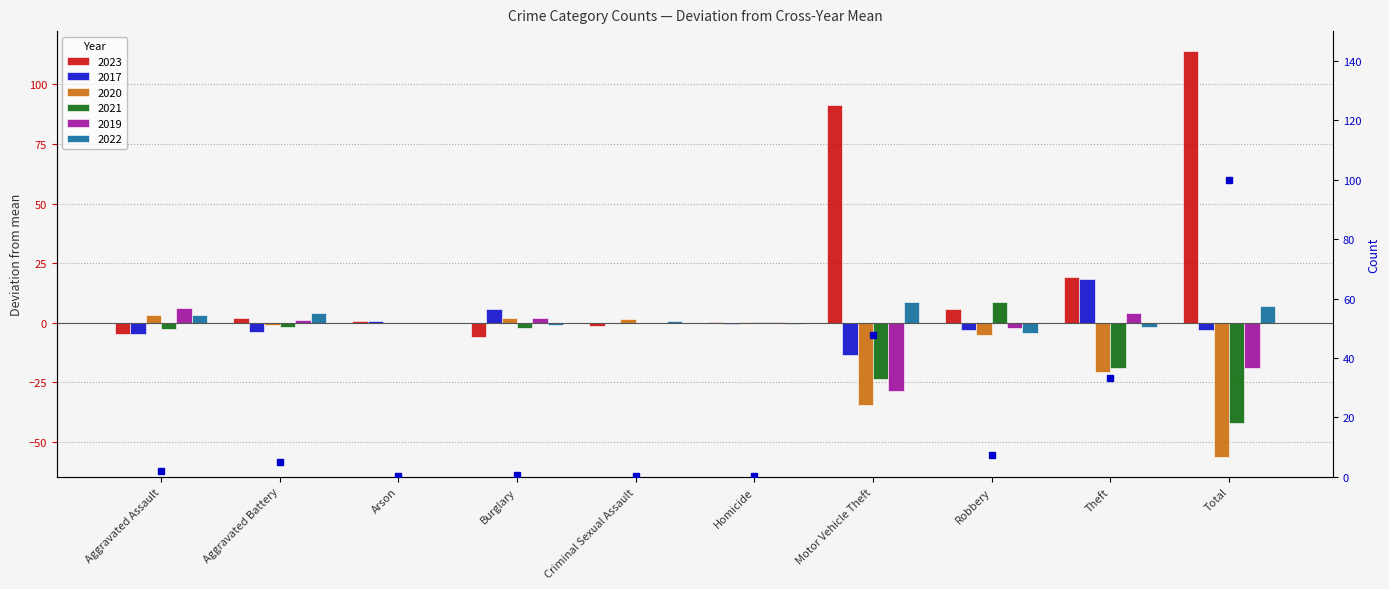

What value does the data have at Motor Vehicle Theft?

47.8